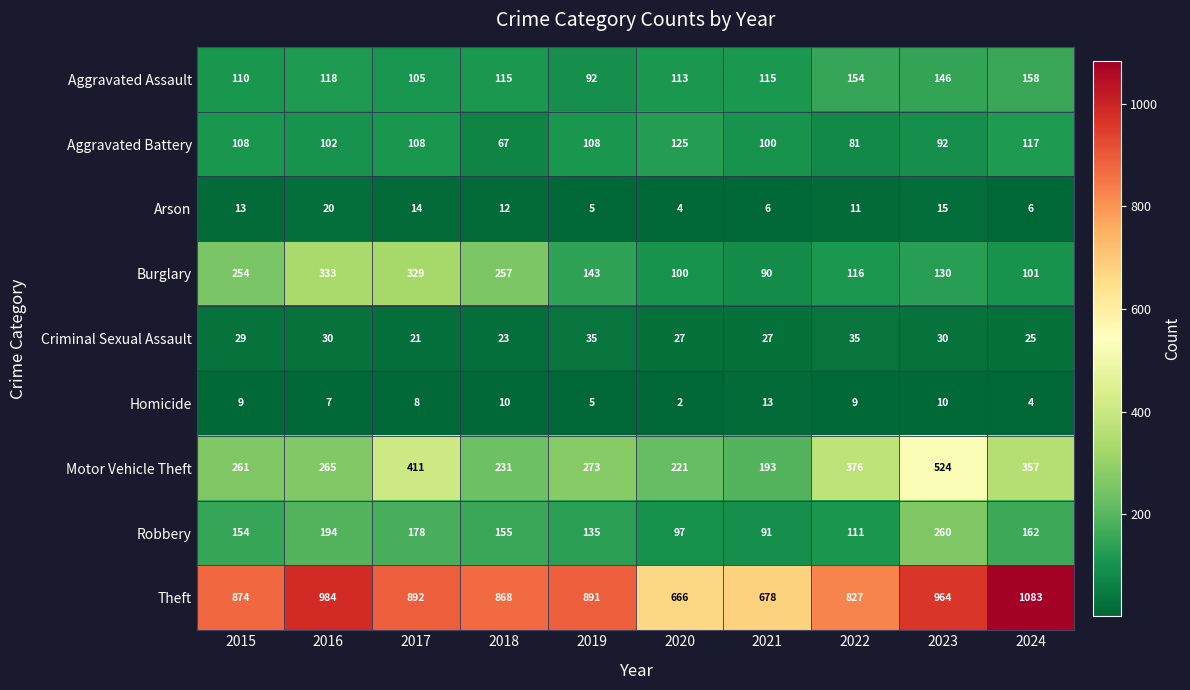

How many series are shown in this chart?

9